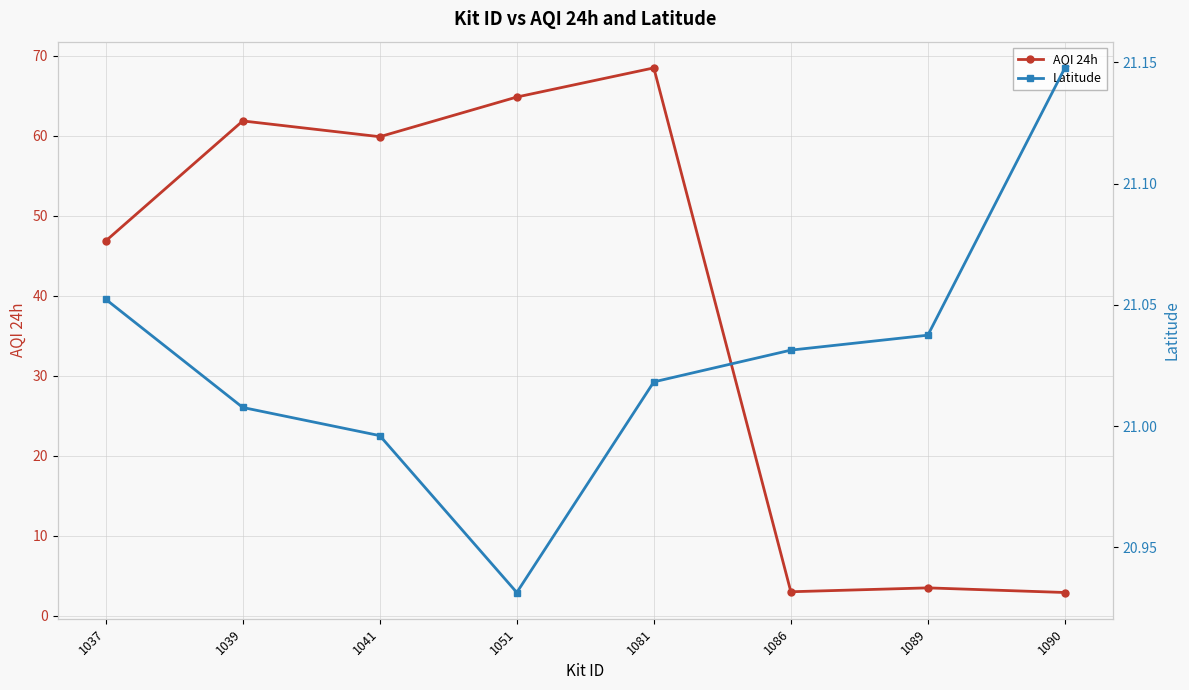

Reading left to right, transcribe all the data shown in this chart.

AQI 24h: 1037=46.9	1039=61.9	1041=59.9	1051=64.8	1081=68.5	1086=3.0	1089=3.5	1090=2.9
Latitude: 1037=21.1	1039=21.0	1041=21.0	1051=20.9	1081=21.0	1086=21.0	1089=21.0	1090=21.1